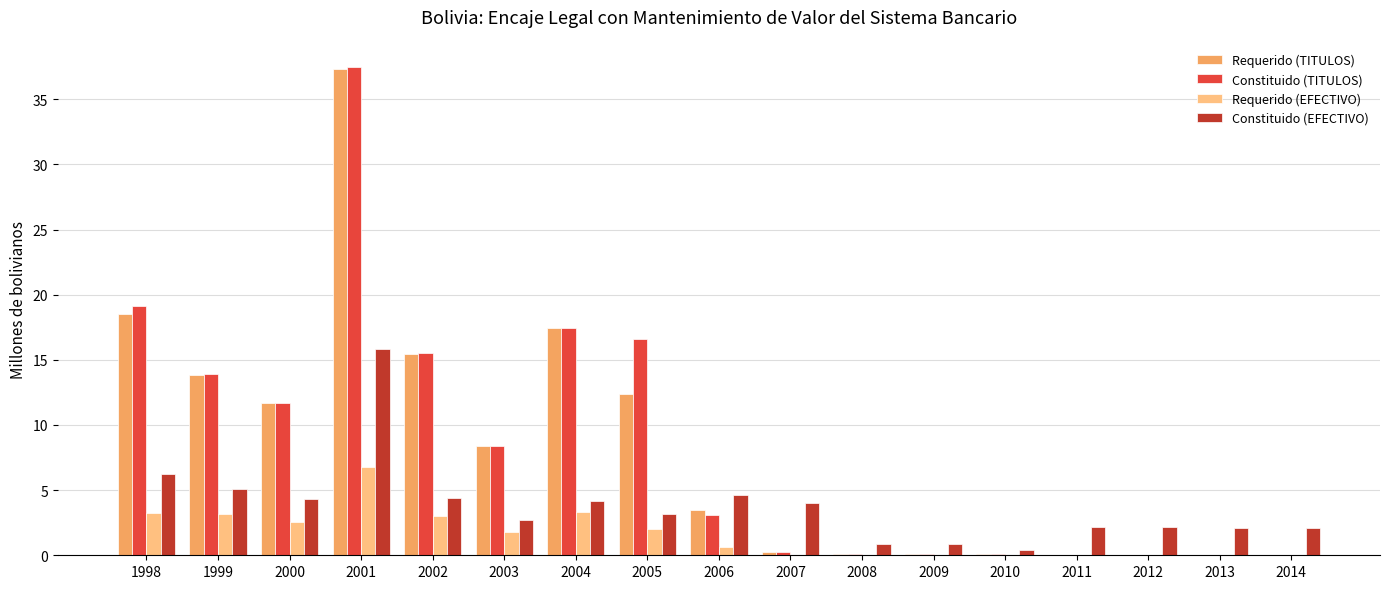

Is it true that Constituido (TITULOS) equals 0.1 at 2010?

True